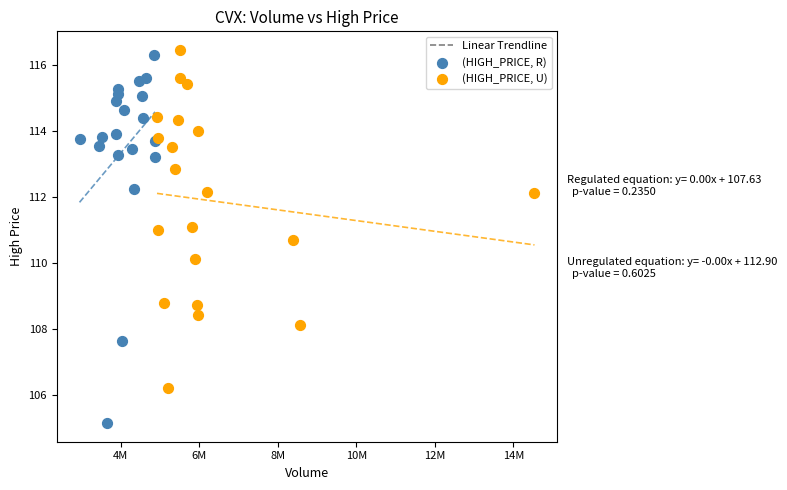

Which series contains the lowest Y value?

(HIGH_PRICE, R)